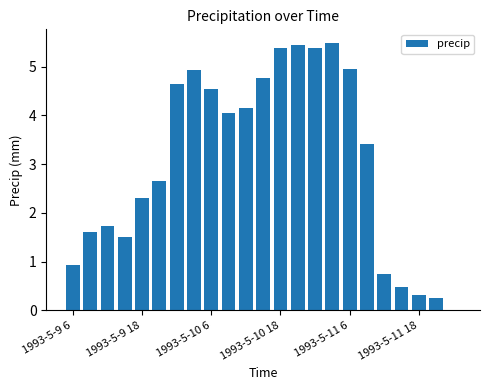

Reading right to left, extract all data points from this chart.

0.0	0.2	0.3	0.5	0.7	3.4	4.9	5.5	5.4	5.4	5.4	4.8	4.2	4.1	4.5	4.9	4.6	2.7	2.3	1.5	1.7	1.6	0.9